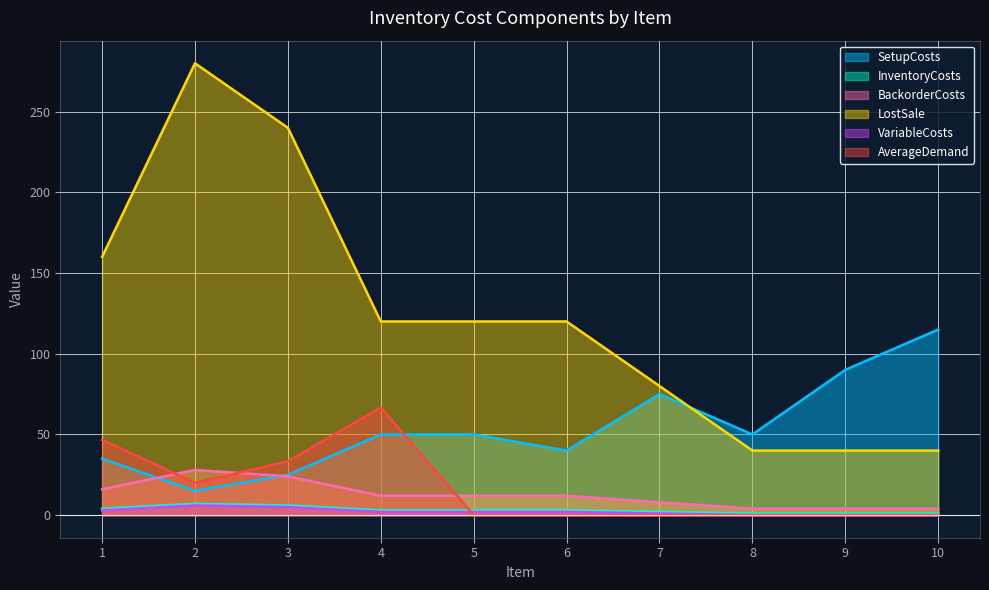

List the labels in order of BackorderCosts value, largest first.

2, 3, 1, 4, 5, 6, 7, 8, 9, 10